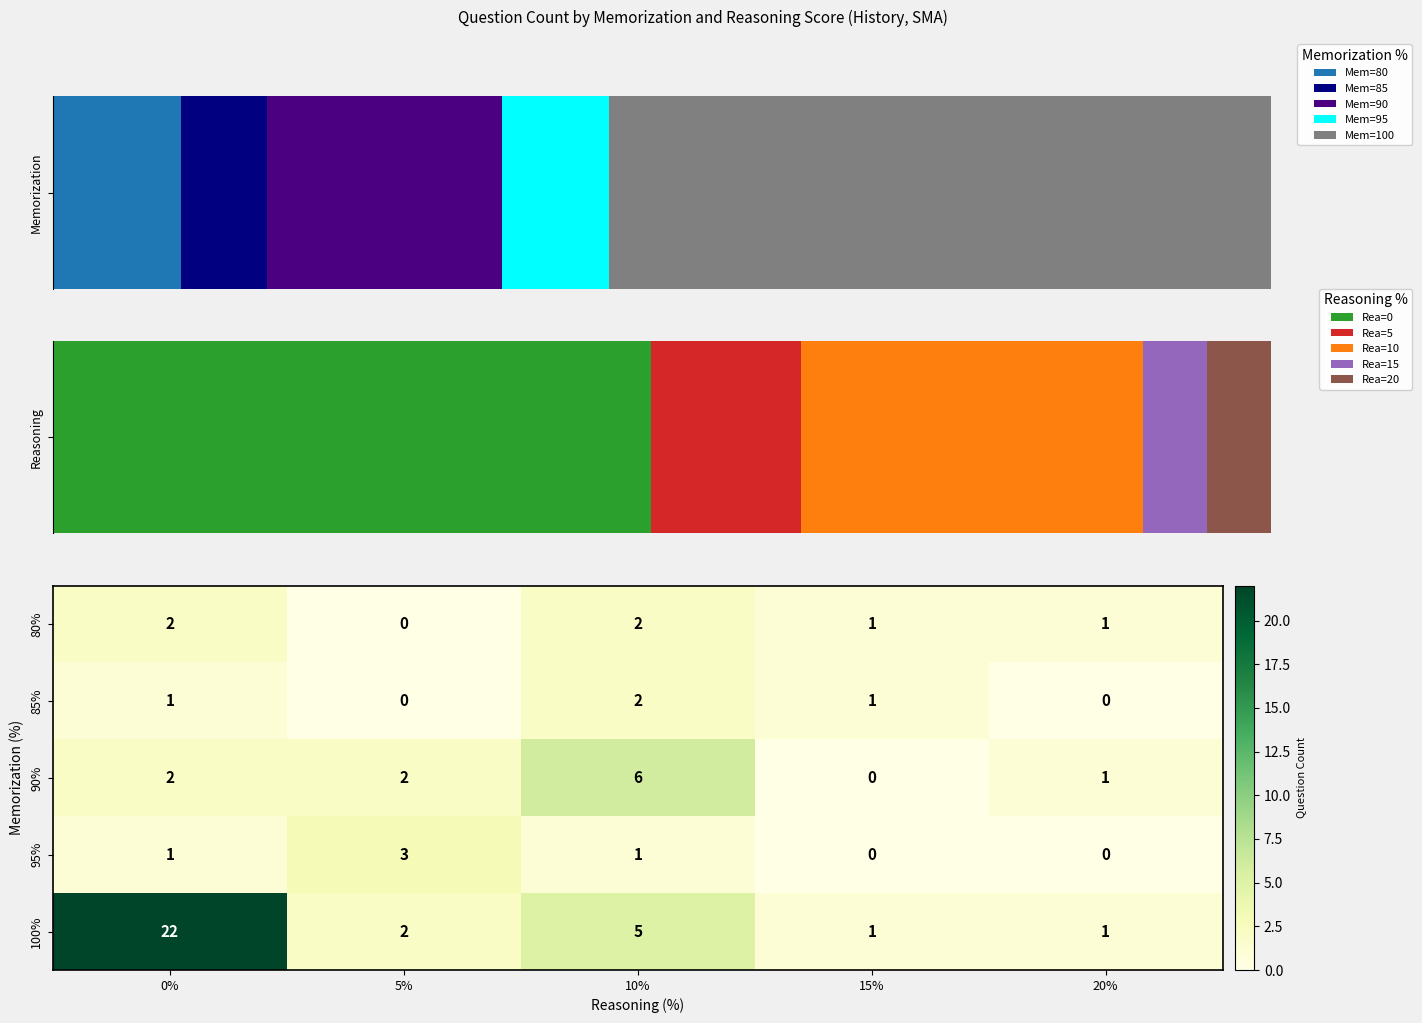

Read the 95% value at 5%.

3